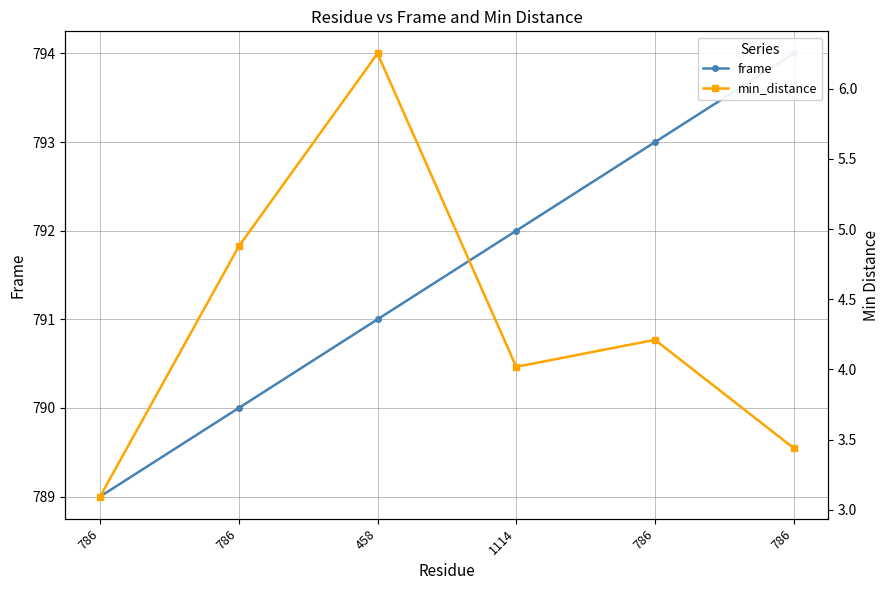

What is the minimum value for frame?

789.0